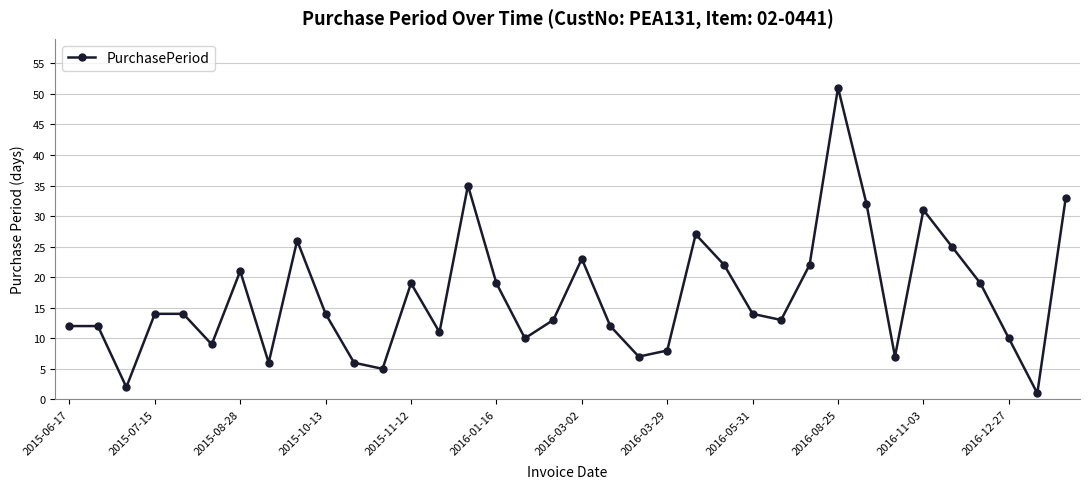

How many points are lower than both their immediate neighbors (excluding endpoints)?

10